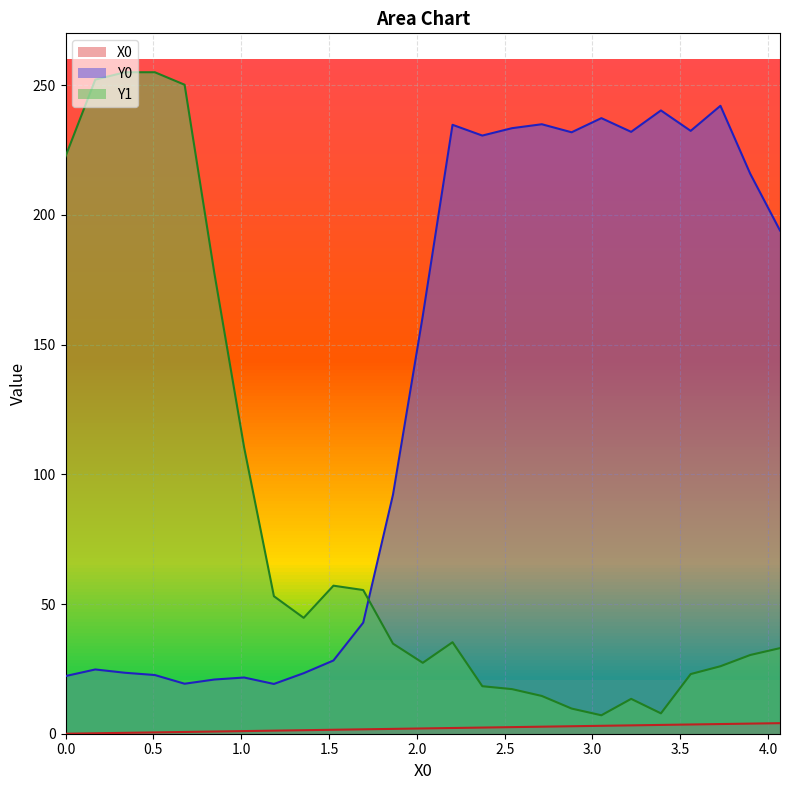

What is the maximum value for Y0?

242.1